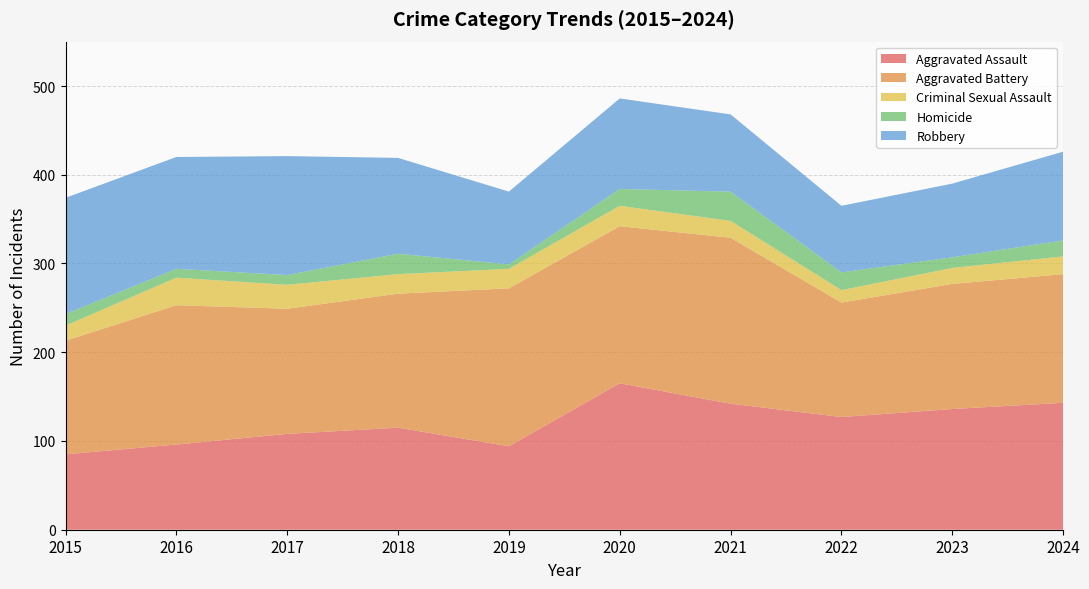

Reading left to right, what are all the values shown in this chart?

Aggravated Assault: 2015=85	2016=96	2017=108	2018=115	2019=94	2020=165	2021=142	2022=127	2023=136	2024=143
Aggravated Battery: 2015=128	2016=157	2017=141	2018=151	2019=178	2020=177	2021=187	2022=129	2023=141	2024=145
Criminal Sexual Assault: 2015=17	2016=31	2017=27	2018=22	2019=22	2020=23	2021=19	2022=14	2023=18	2024=20
Homicide: 2015=13	2016=10	2017=11	2018=23	2019=5	2020=19	2021=33	2022=20	2023=12	2024=18
Robbery: 2015=131	2016=126	2017=134	2018=108	2019=82	2020=102	2021=87	2022=75	2023=83	2024=100